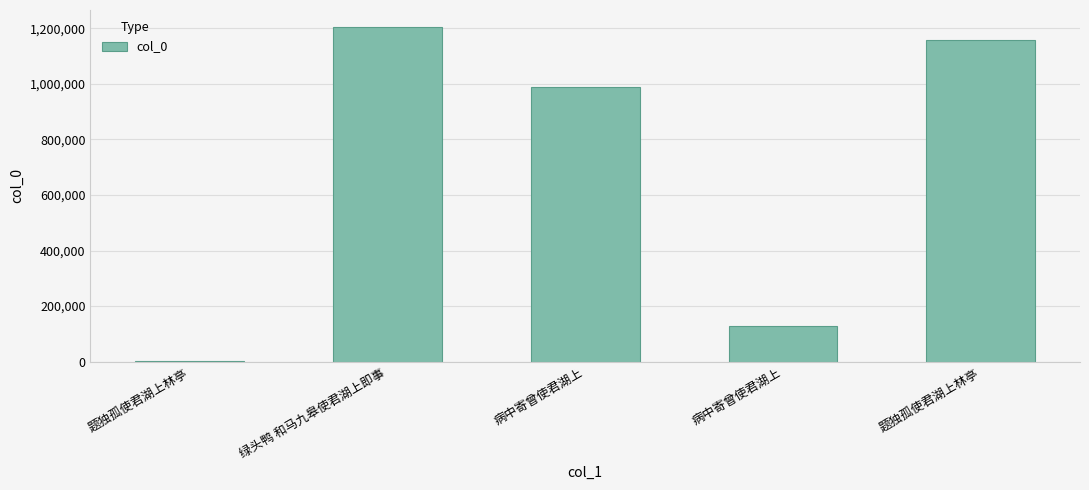

How many data points does each series have?

5